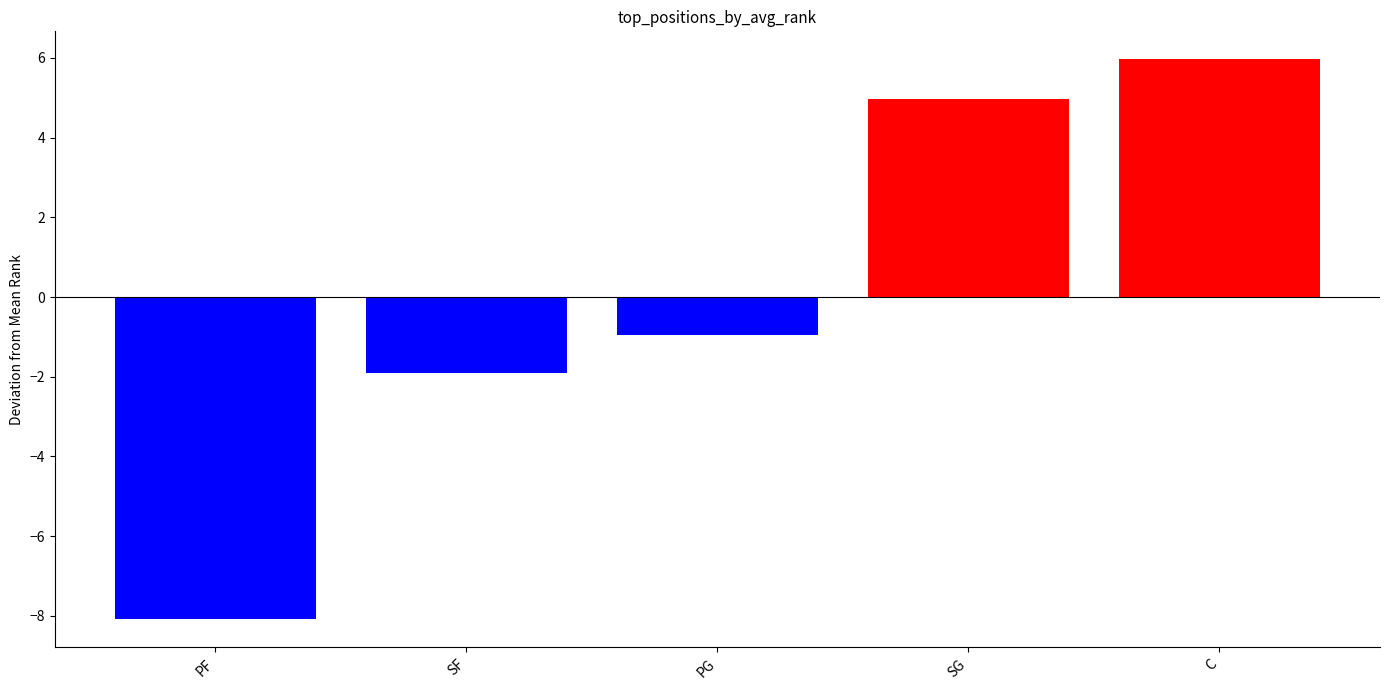

Is it true that the value at SF is -3.3?

False